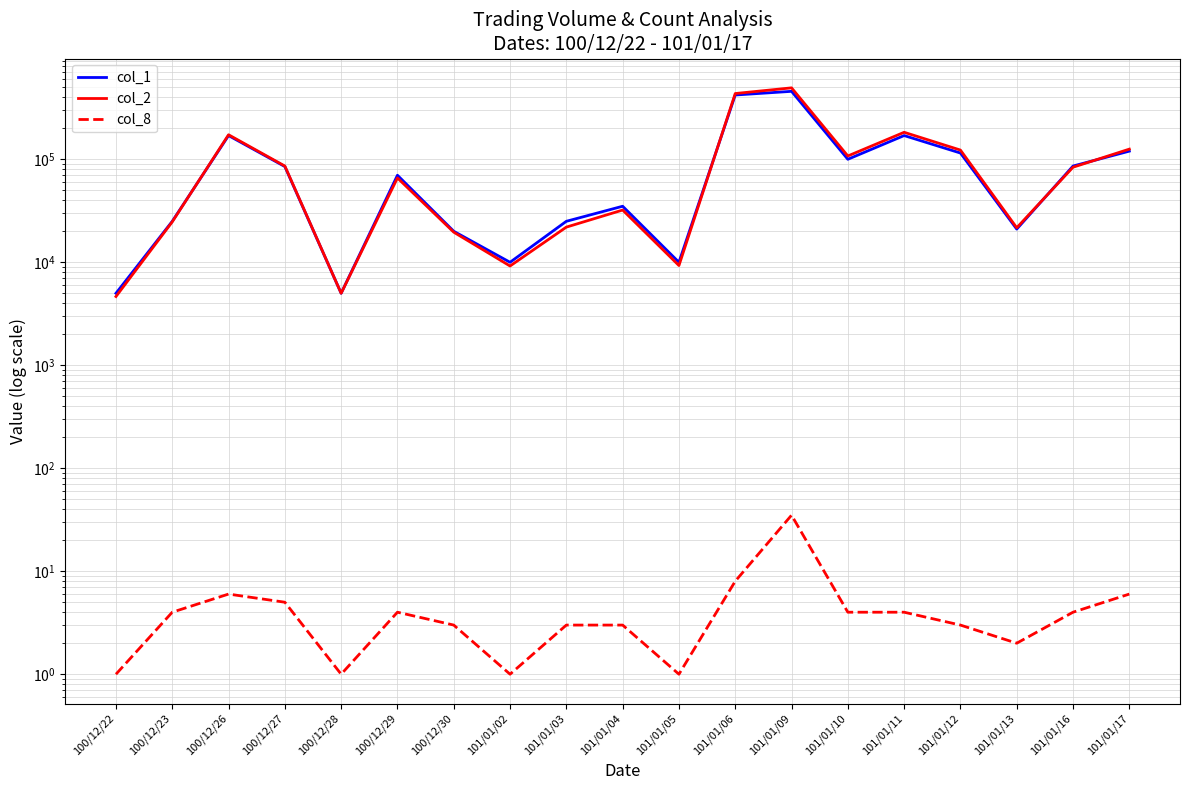

Reading left to right, list all the values displayed in this chart.

col_1: 5000	25000	170000	85000	5000	70000	20000	10000	25000	35000	10000	421000	457000	100000	170000	115000	21000	86000	120000
col_2: 4650	24700	173100	86000	5000	65900	19600	9200	21950	32150	9300	435010	494010	107700	182910	122900	21640	83770	125500
col_8: 1	4	6	5	1	4	3	1	3	3	1	8	35	4	4	3	2	4	6